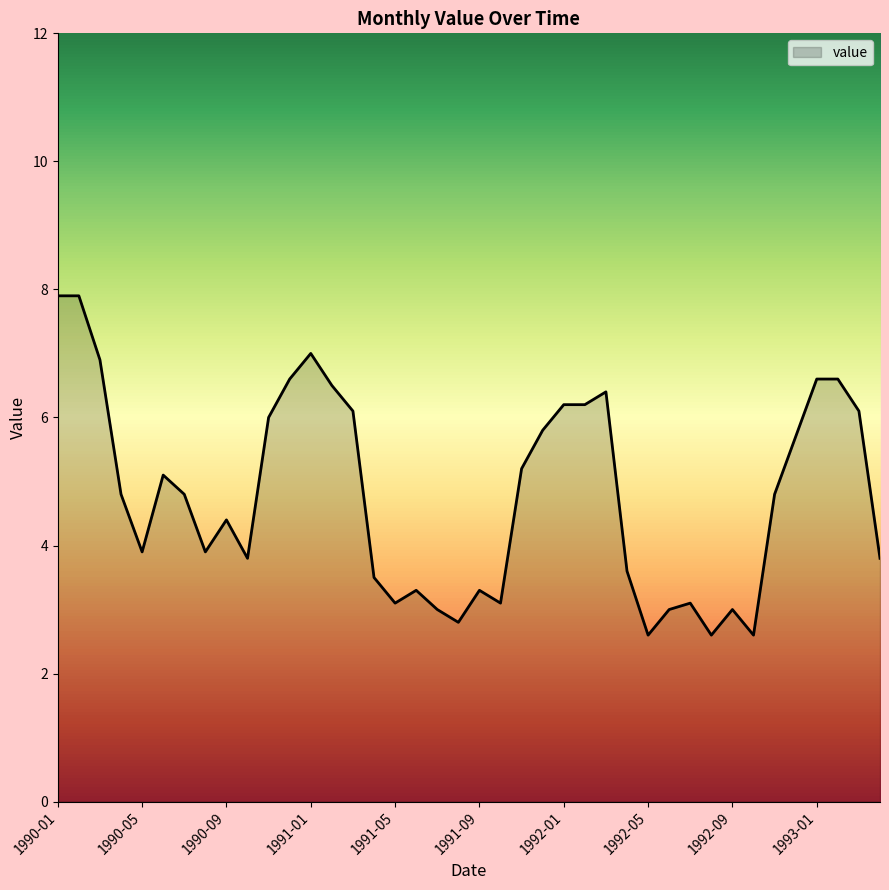

What is the greatest value displayed?

7.9